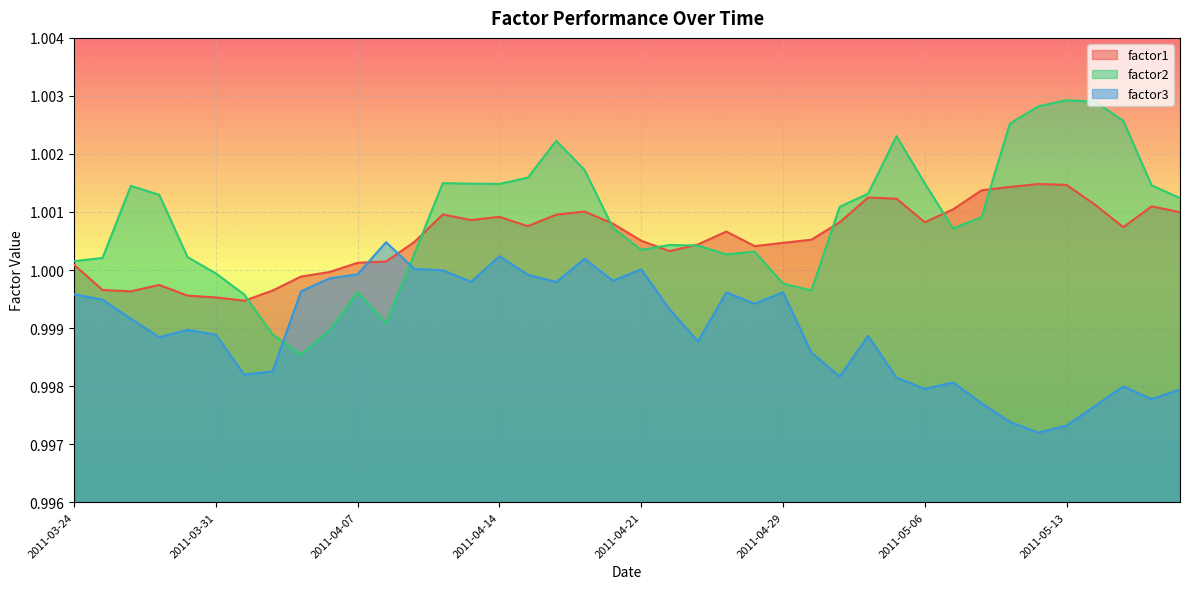

Rank the categories by factor3 value from highest to lowest.

2011-04-08, 2011-04-14, 2011-04-19, 2011-04-11, 2011-04-21, 2011-04-12, 2011-04-07, 2011-04-15, 2011-04-06, 2011-04-20, 2011-04-13, 2011-04-18, 2011-04-05, 2011-04-29, 2011-04-27, 2011-03-24, 2011-03-25, 2011-04-28, 2011-04-25, 2011-03-28, 2011-03-30, 2011-03-31, 2011-05-04, 2011-03-29, 2011-04-26, 2011-05-02, 2011-04-04, 2011-04-01, 2011-05-03, 2011-05-05, 2011-05-09, 2011-05-17, 2011-05-06, 2011-05-19, 2011-05-18, 2011-05-10, 2011-05-16, 2011-05-11, 2011-05-13, 2011-05-12